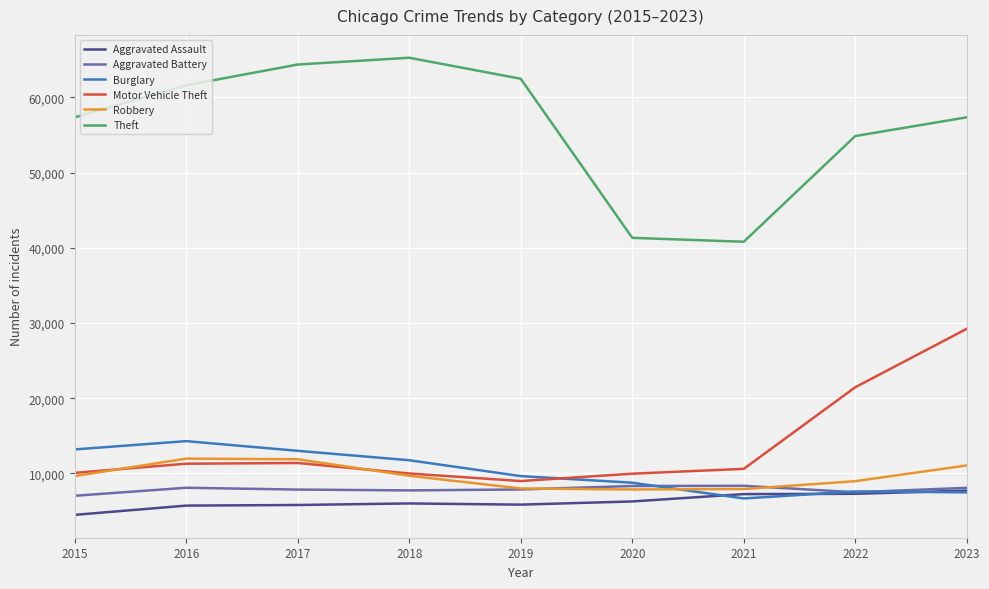

What is the lowest value of the Motor Vehicle Theft series?

8977